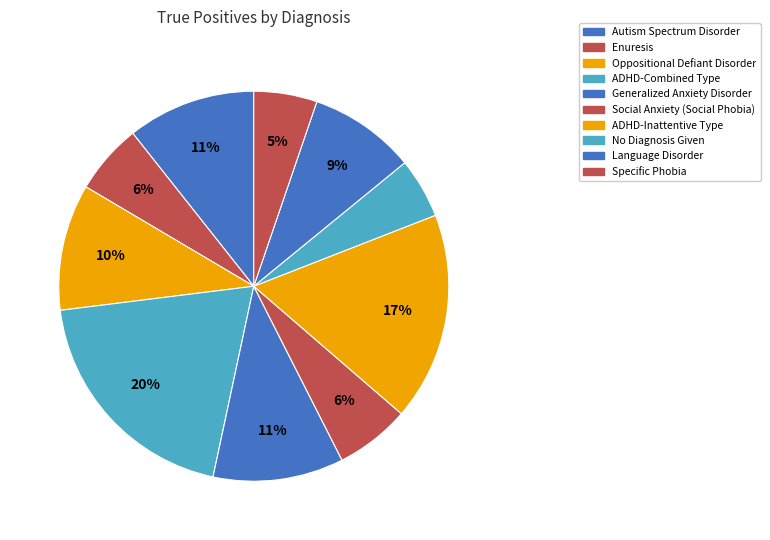

How many slices are in this pie chart?

10